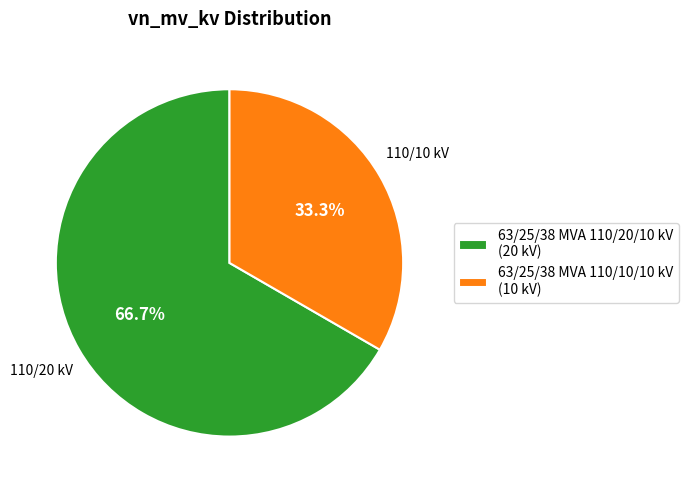

To the nearest percent, what is the difference between the 63/25/38 MVA 110/10/10 kV and 63/25/38 MVA 110/20/10 kV slice percentages?

33%